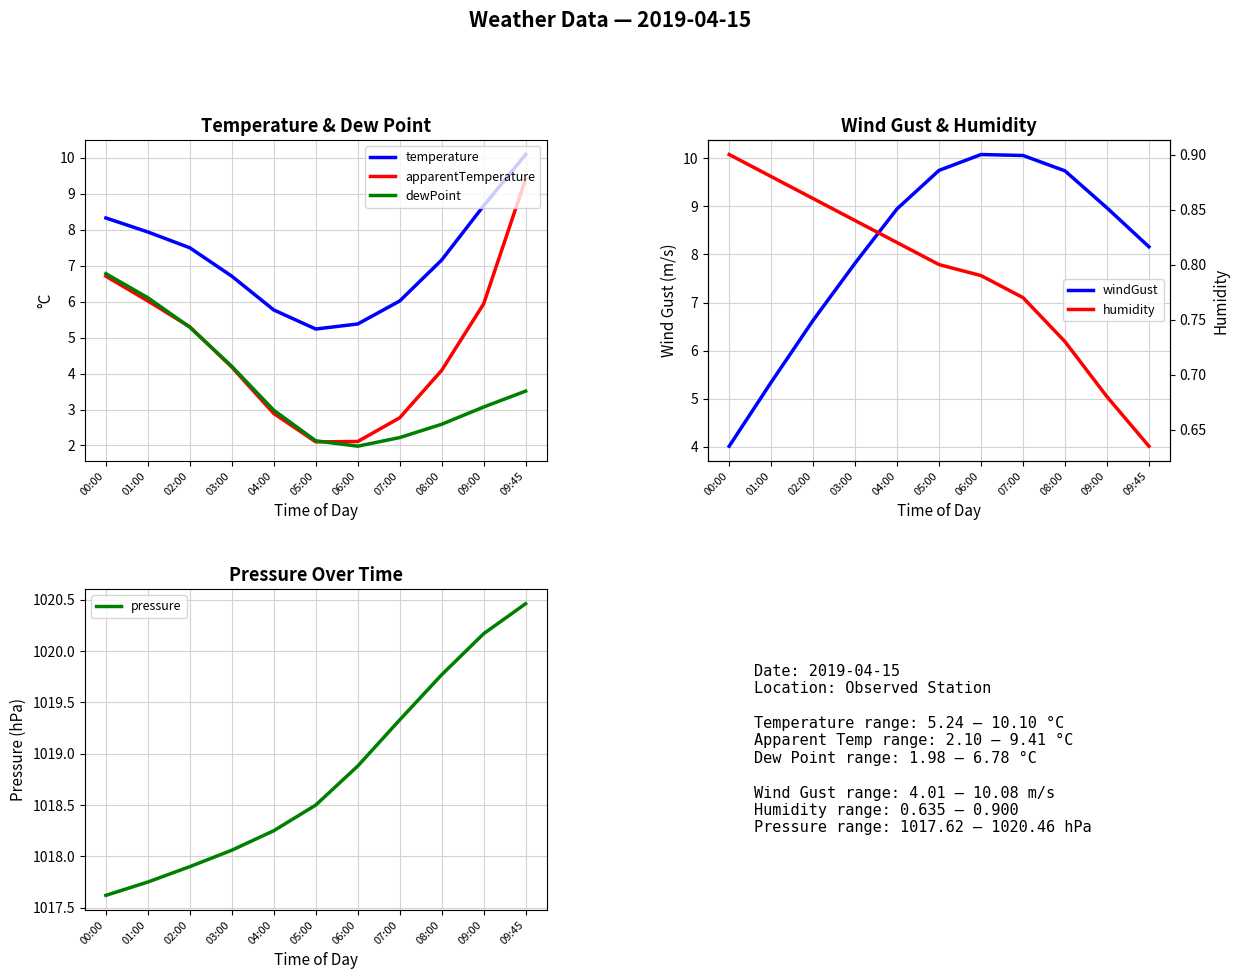

Where is the first local minimum for dewPoint?

06:00